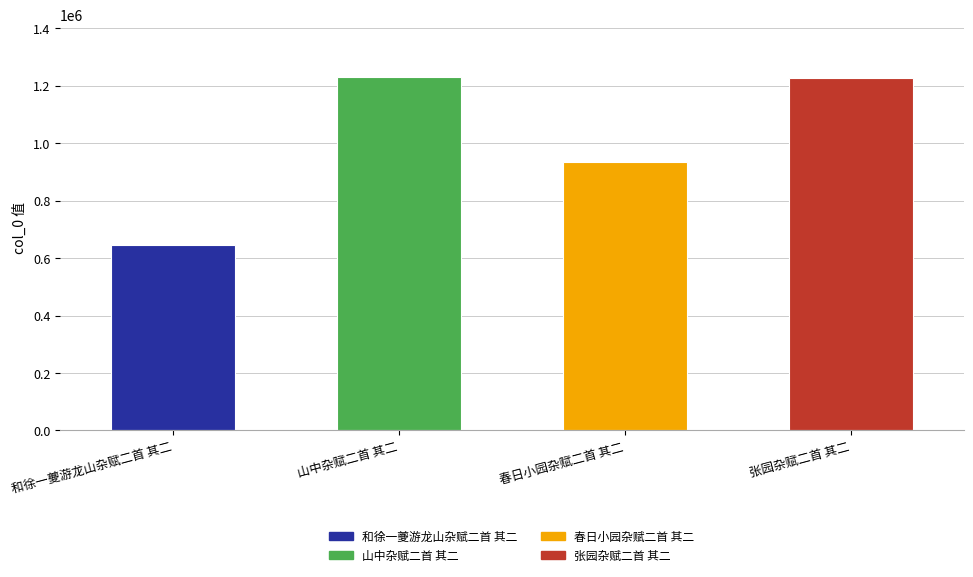

The value at 和徐一夔游龙山杂赋二首 其二 is 1144834. True or false?

False